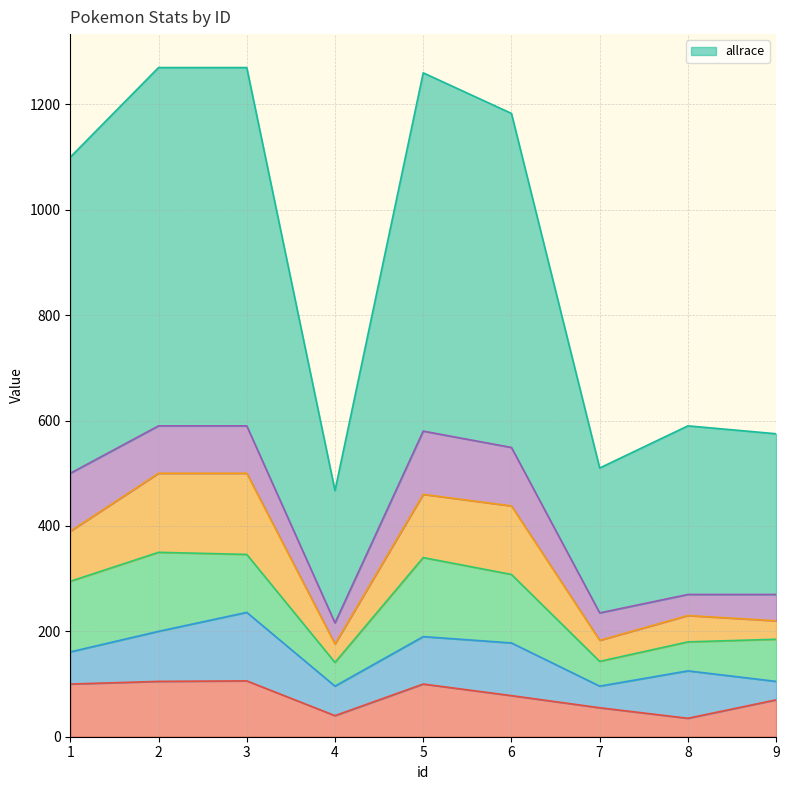

What is the value of the allrace point at the 5th from the left?

1260